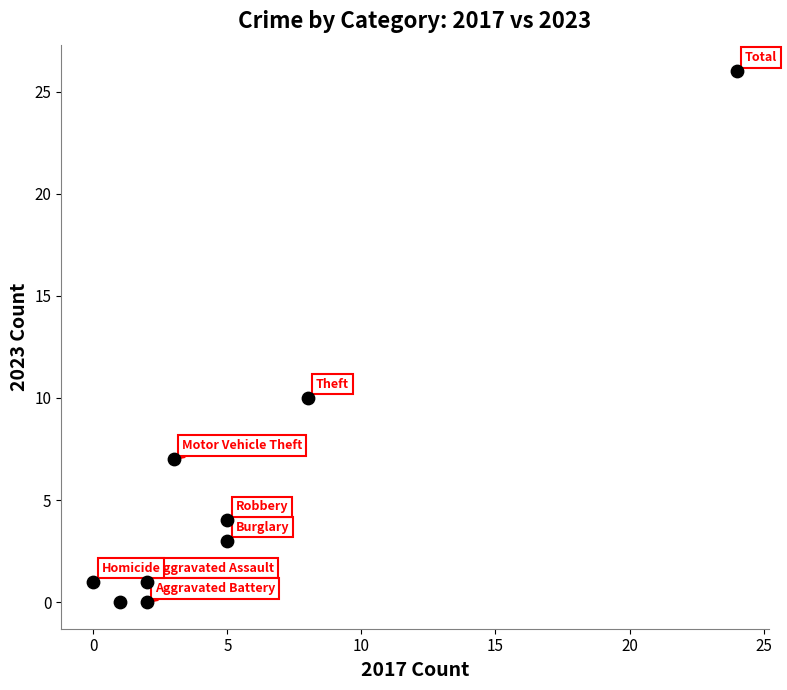

What is the range of Y values (max minus min)?

26